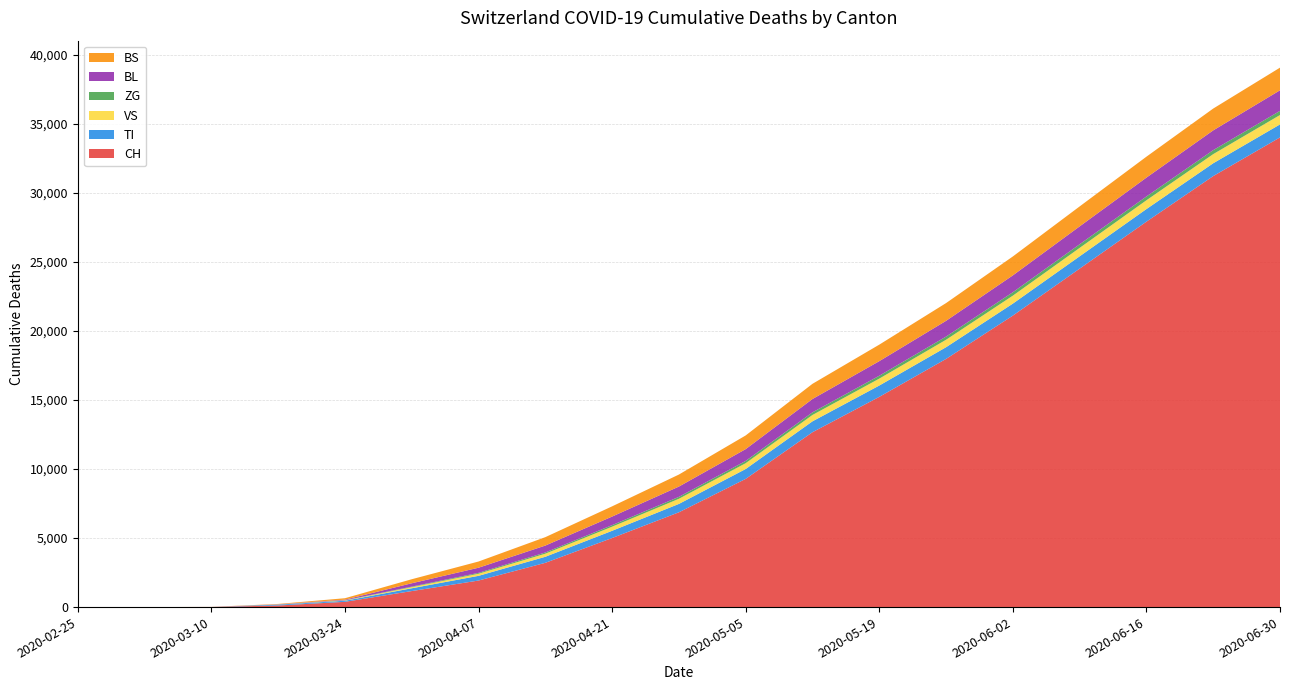

Reading left to right, what are all the values shown in this chart?

CH: 2020-02-25=0	2020-03-03=0	2020-03-10=6	2020-03-17=116	2020-03-24=380	2020-03-31=1160	2020-04-07=1922	2020-04-14=3204	2020-04-21=5000	2020-04-28=6862	2020-05-05=9281	2020-05-12=12659	2020-05-19=15217	2020-05-26=17964	2020-06-02=21100	2020-06-09=24500	2020-06-16=27900	2020-06-23=31200	2020-06-30=34000
TI: 2020-02-25=0	2020-03-03=0	2020-03-10=0	2020-03-17=62	2020-03-24=80	2020-03-31=202	2020-04-07=340	2020-04-14=437	2020-04-21=522	2020-04-28=606	2020-05-05=714	2020-05-12=788	2020-05-19=820	2020-05-26=847	2020-06-02=868	2020-06-09=892	2020-06-16=912	2020-06-23=928	2020-06-30=940
VS: 2020-02-25=0	2020-03-03=0	2020-03-10=2	2020-03-17=11	2020-03-24=25	2020-03-31=81	2020-04-07=153	2020-04-14=224	2020-04-21=297	2020-04-28=371	2020-05-05=420	2020-05-12=460	2020-05-19=500	2020-05-26=540	2020-06-02=575	2020-06-09=608	2020-06-16=635	2020-06-23=660	2020-06-30=680
ZG: 2020-02-25=0	2020-03-03=0	2020-03-10=0	2020-03-17=1	2020-03-24=12	2020-03-31=39	2020-04-07=63	2020-04-14=88	2020-04-21=113	2020-04-28=140	2020-05-05=165	2020-05-12=190	2020-05-19=210	2020-05-26=230	2020-06-02=248	2020-06-09=263	2020-06-16=277	2020-06-23=290	2020-06-30=300
BL: 2020-02-25=0	2020-03-03=0	2020-03-10=2	2020-03-17=13	2020-03-24=40	2020-03-31=242	2020-04-07=371	2020-04-14=500	2020-04-21=620	2020-04-28=745	2020-05-05=855	2020-05-12=965	2020-05-19=1055	2020-05-26=1140	2020-06-02=1220	2020-06-09=1295	2020-06-16=1365	2020-06-23=1430	2020-06-30=1490
BS: 2020-02-25=0	2020-03-03=0	2020-03-10=4	2020-03-17=25	2020-03-24=105	2020-03-31=292	2020-04-07=450	2020-04-14=609	2020-04-21=740	2020-04-28=870	2020-05-05=990	2020-05-12=1100	2020-05-19=1195	2020-05-26=1285	2020-06-02=1370	2020-06-09=1445	2020-06-16=1515	2020-06-23=1580	2020-06-30=1640